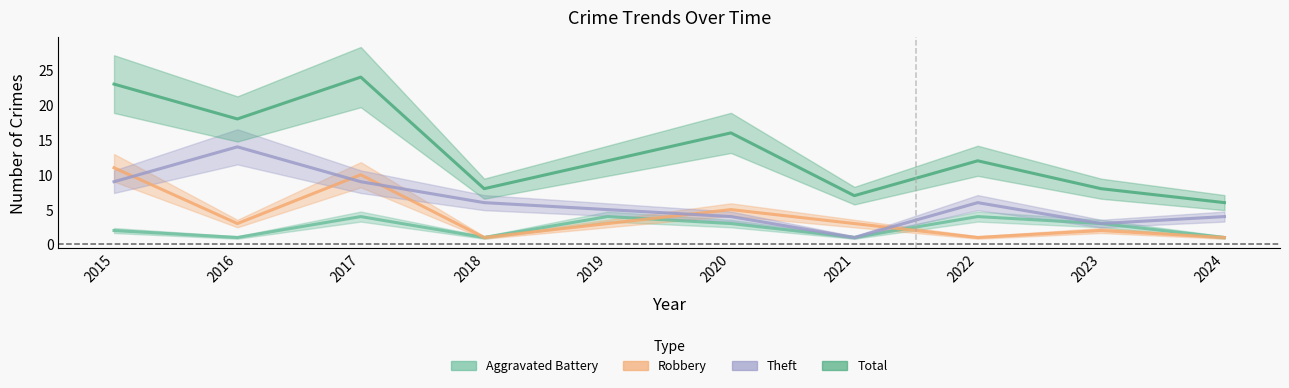

What is the sum of all Theft values?

61